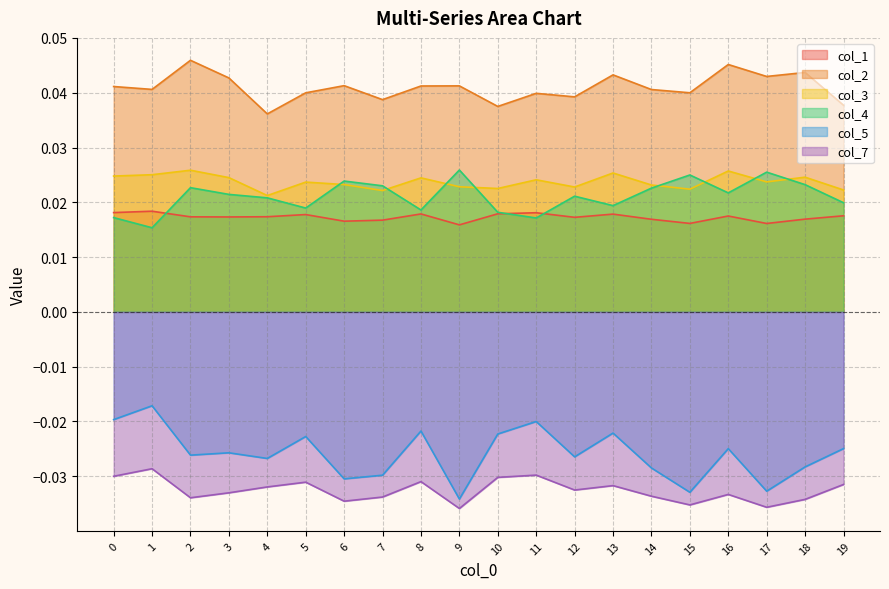

What is the difference between the highest and lowest values at 17?

0.1